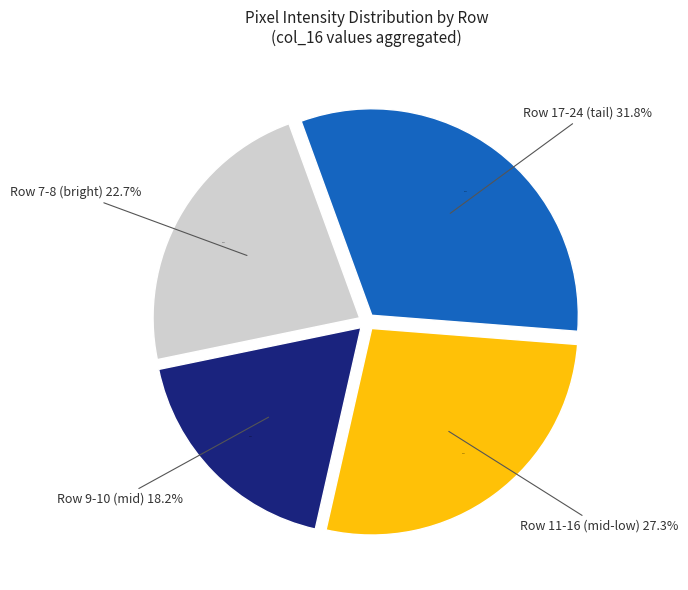

Does Row 23 represent more than half of the total?

No